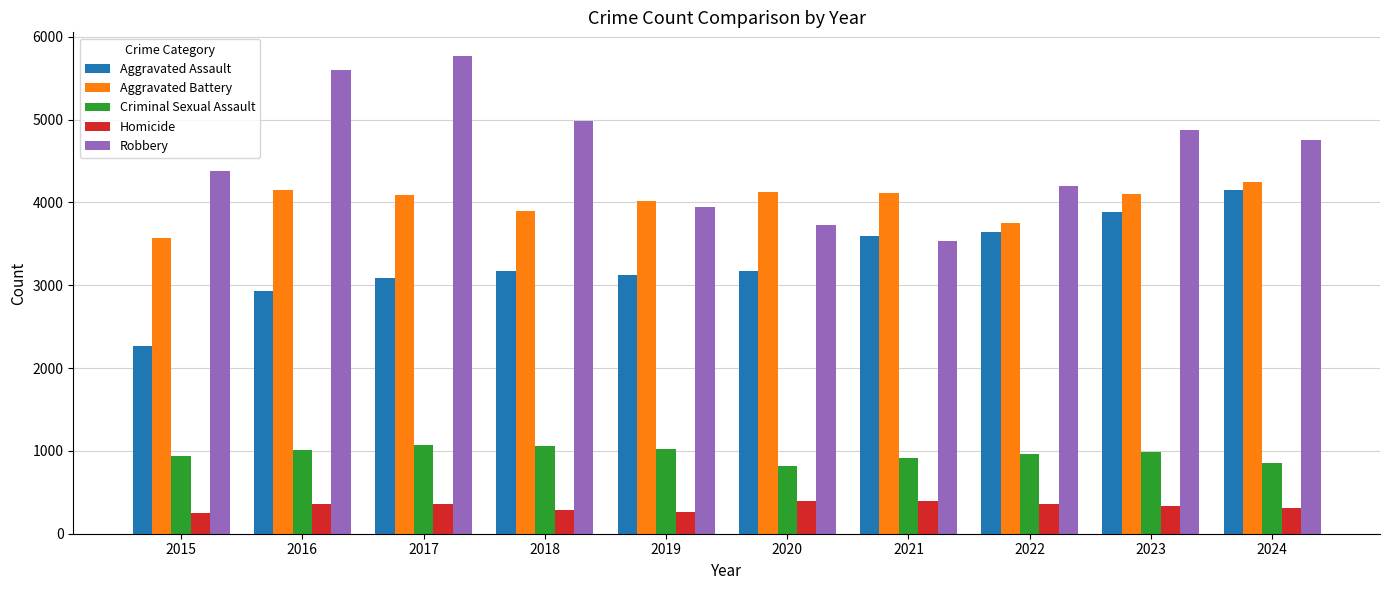

Is it true that Aggravated Assault equals 3639 at 2022?

True